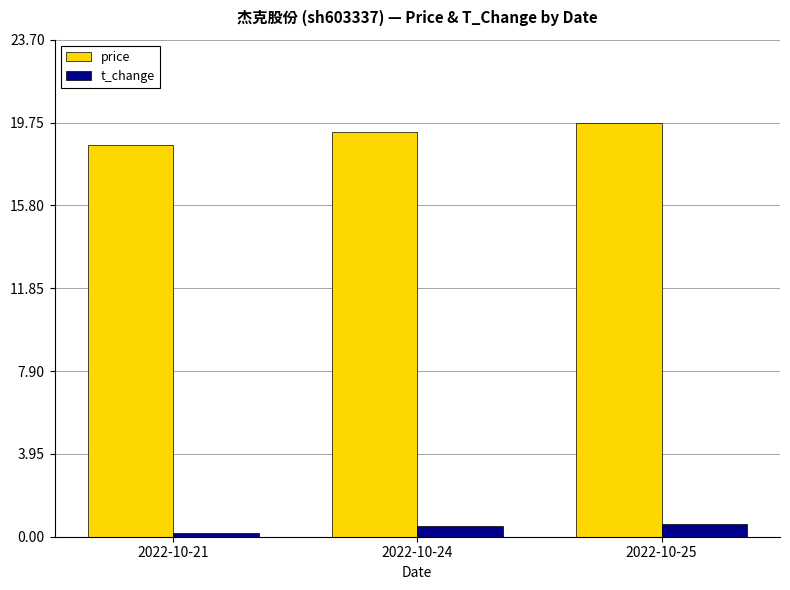

Which series has the largest total across all categories?

price